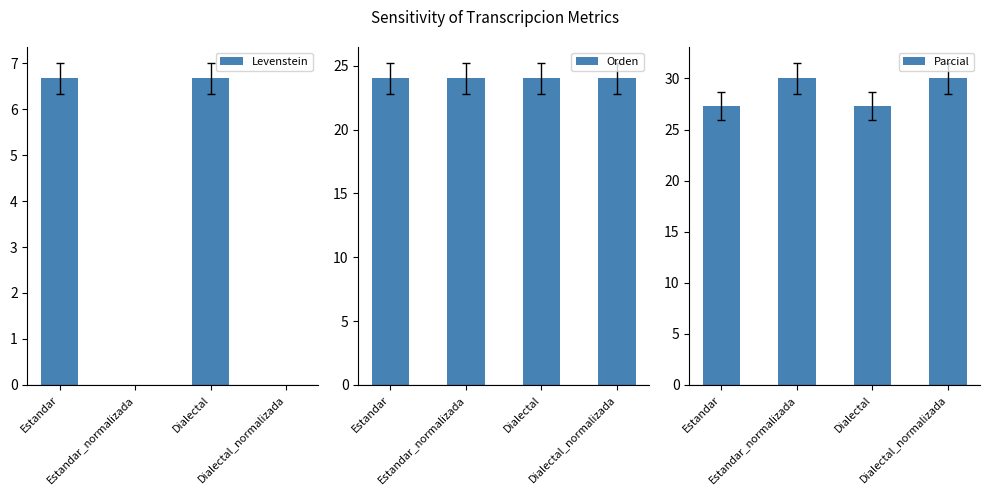

What are all the series names shown in the legend?

Levenstein, Orden, Parcial